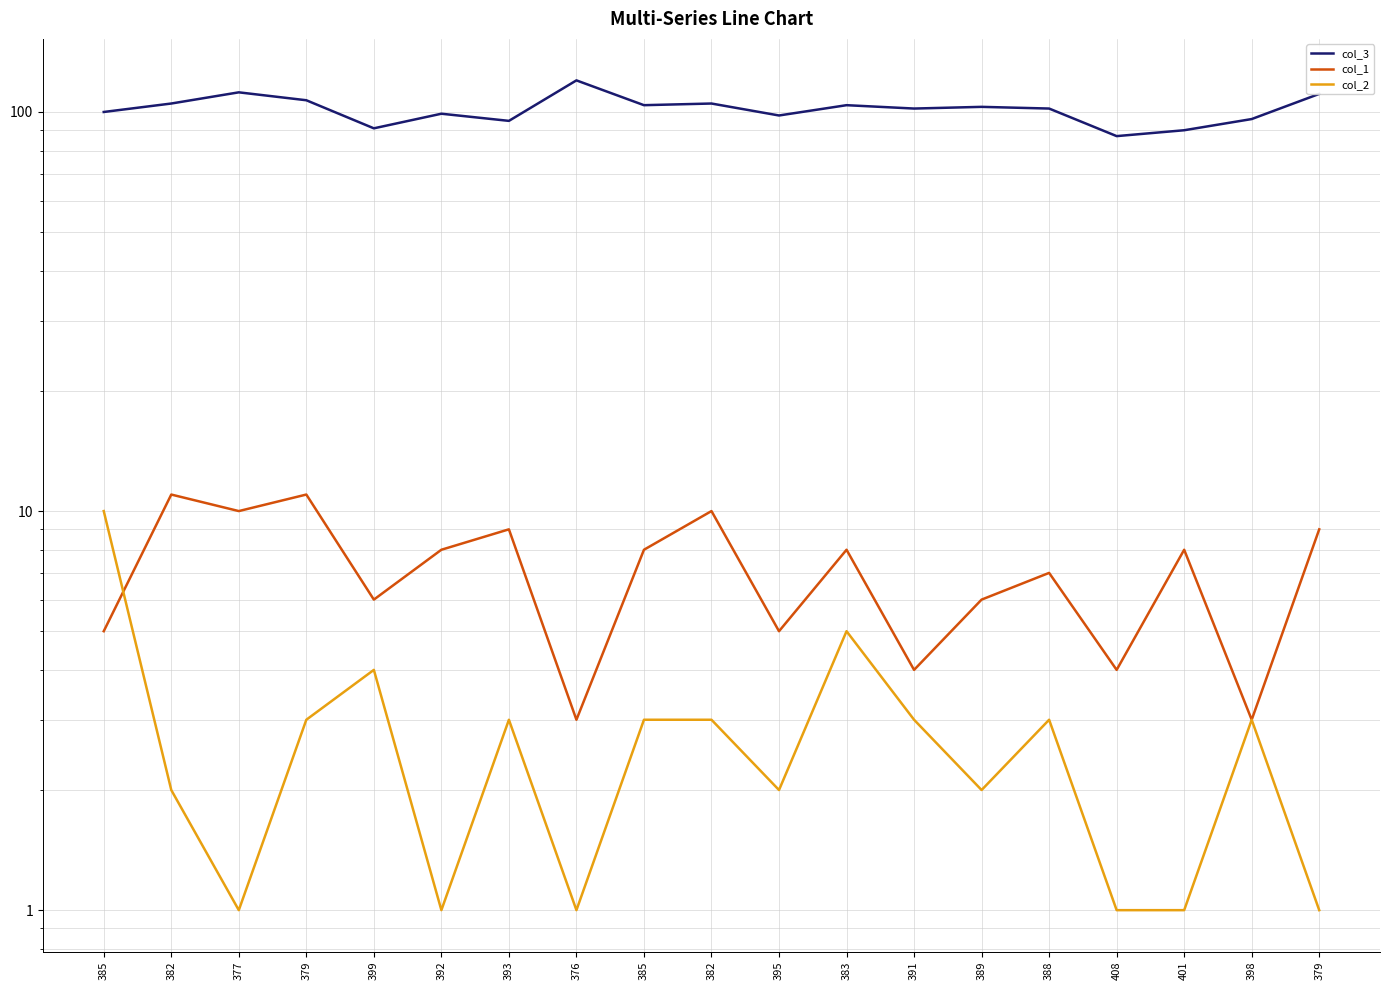

At which category does col_3 reach its first local valley?

399